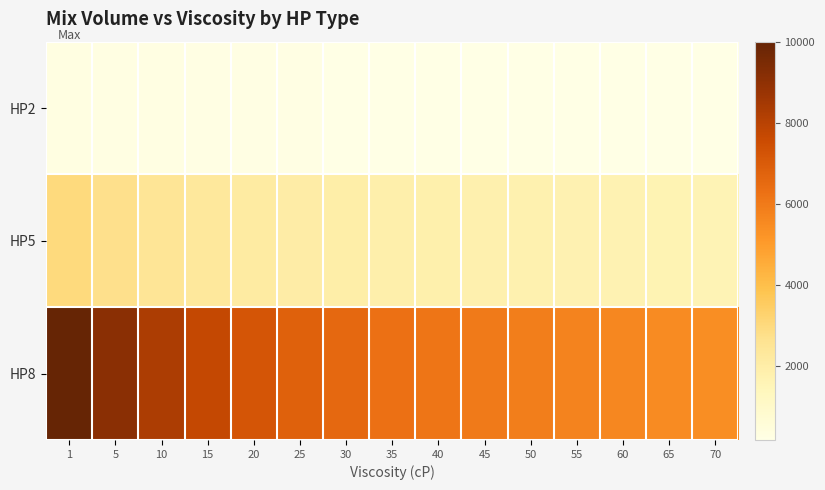

Which series has the largest range (max minus min)?

HP8